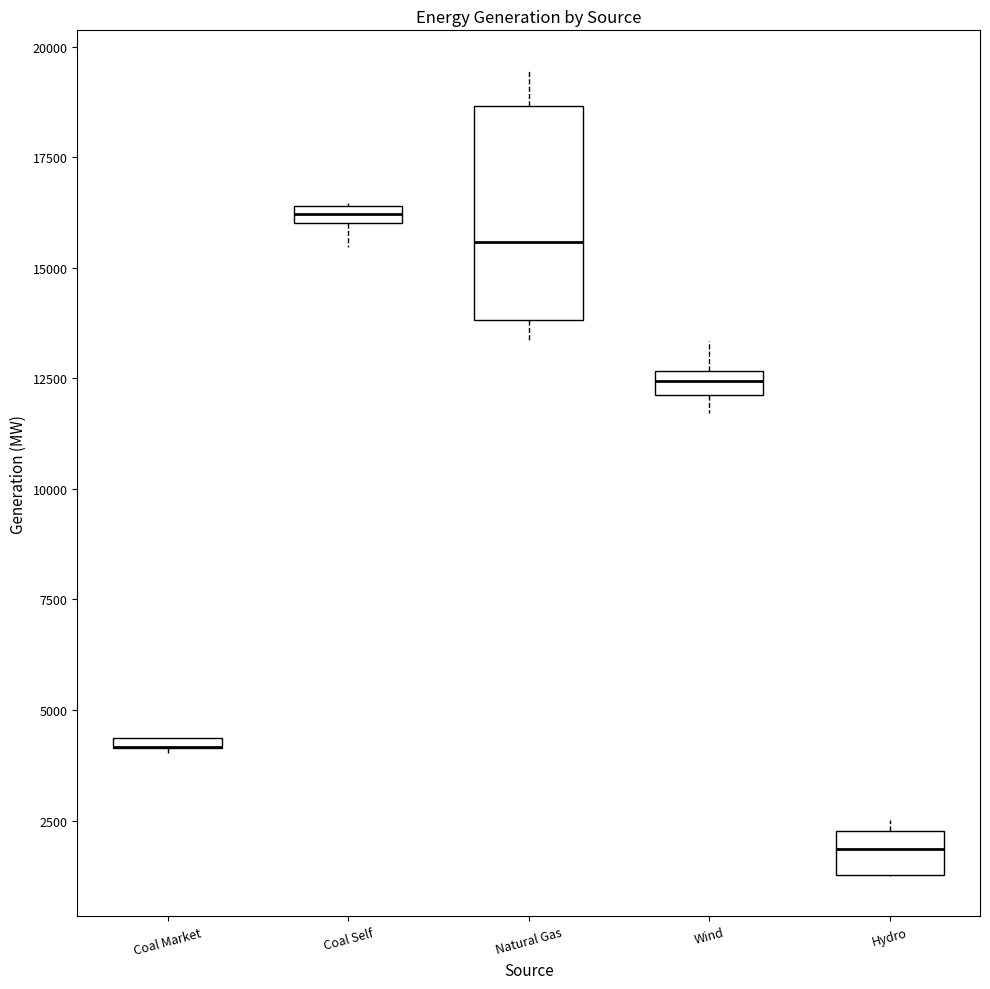

Which box is the tallest, from its lower edge to its upper edge?

Natural Gas